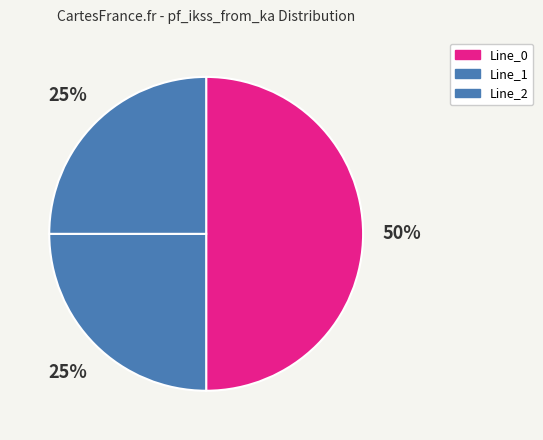

To the nearest percent, what is the difference between the largest and smallest slice percentages?

25%